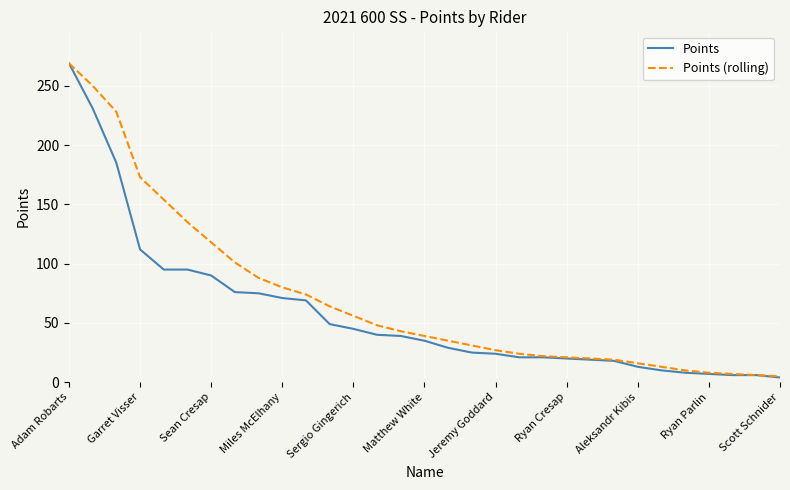

How many values in the Points series are below 35?

15